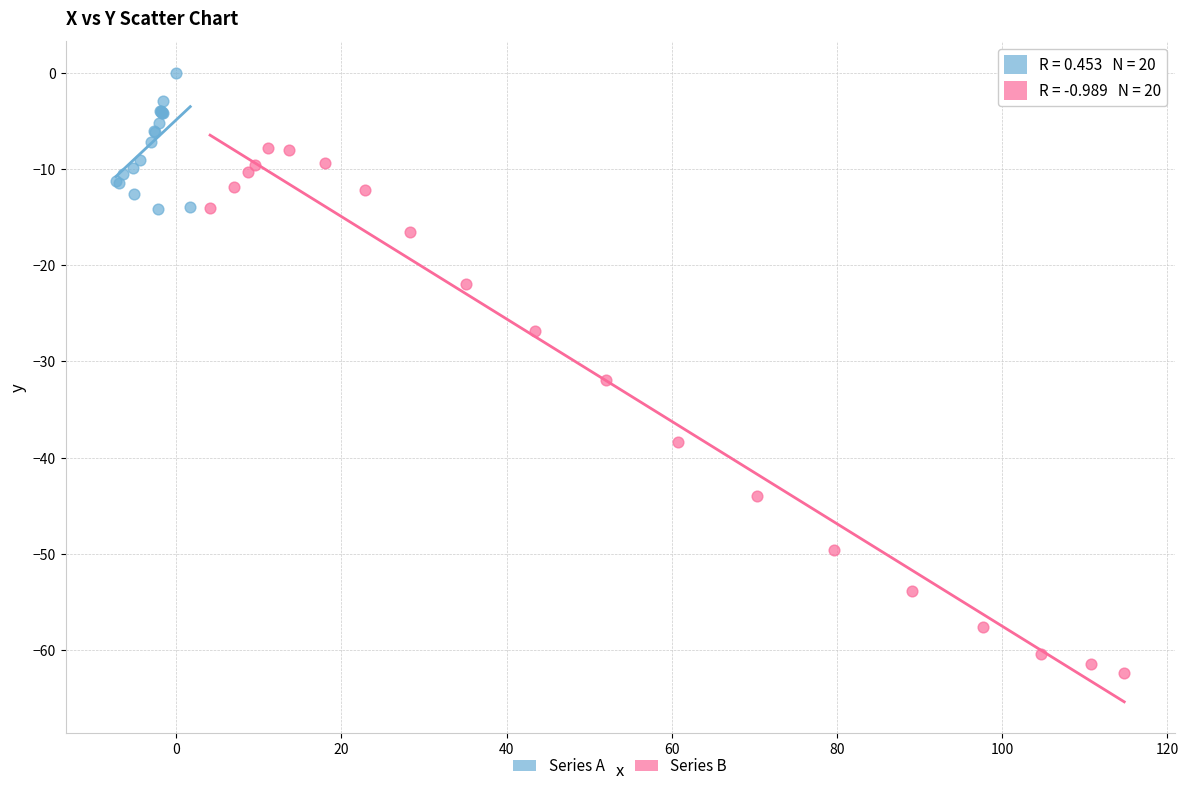

Which series reaches the maximum Y coordinate?

Series A